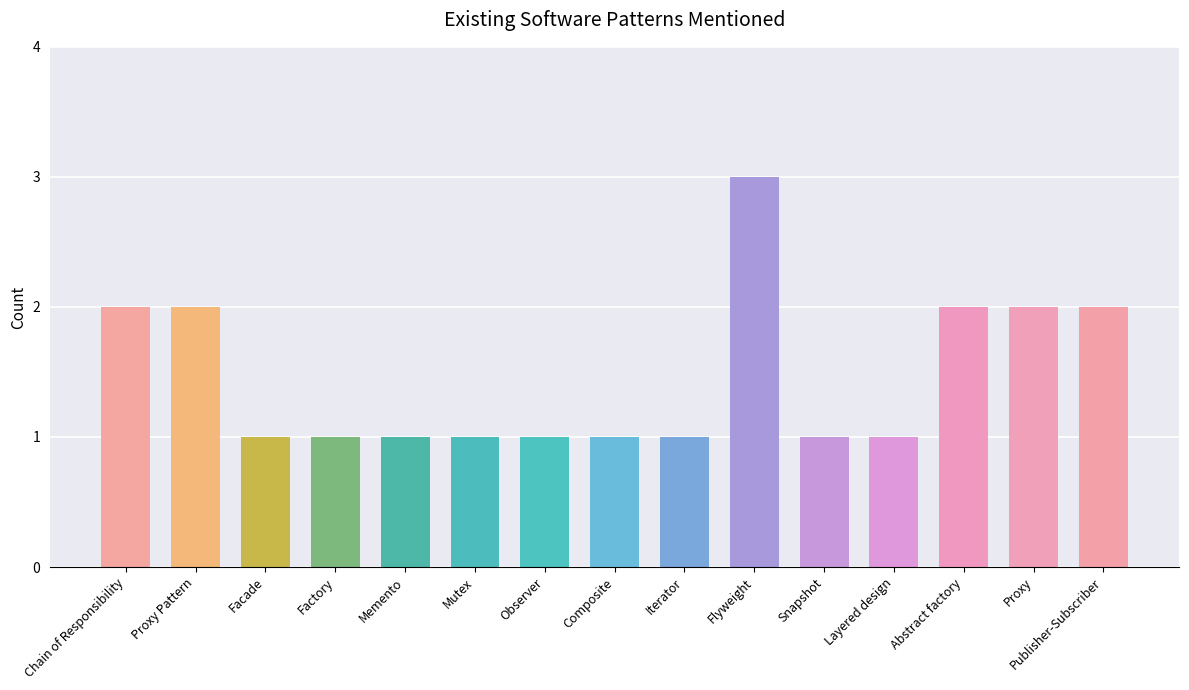

What is the difference between the second highest and minimum values?

1